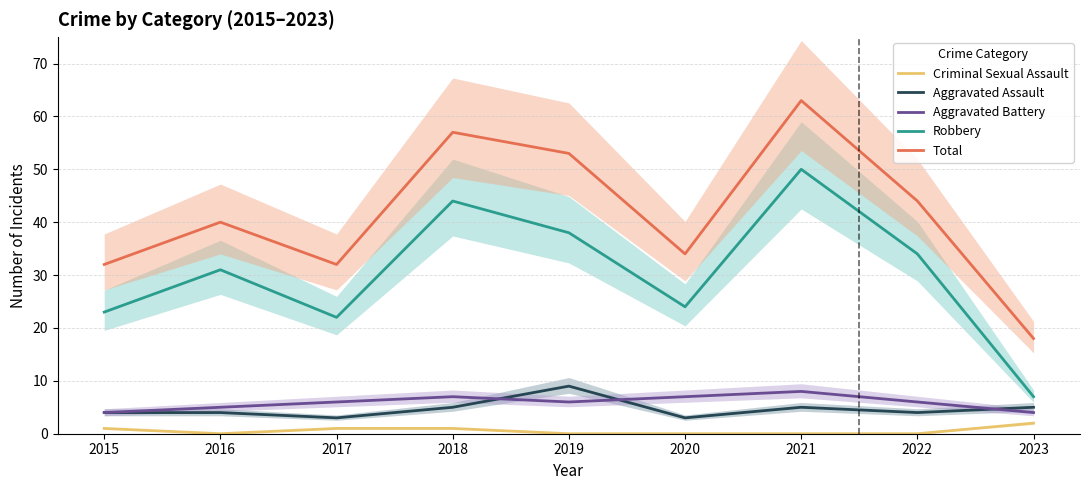

What is the difference between the second highest and second lowest values in the Criminal Sexual Assault series?

1